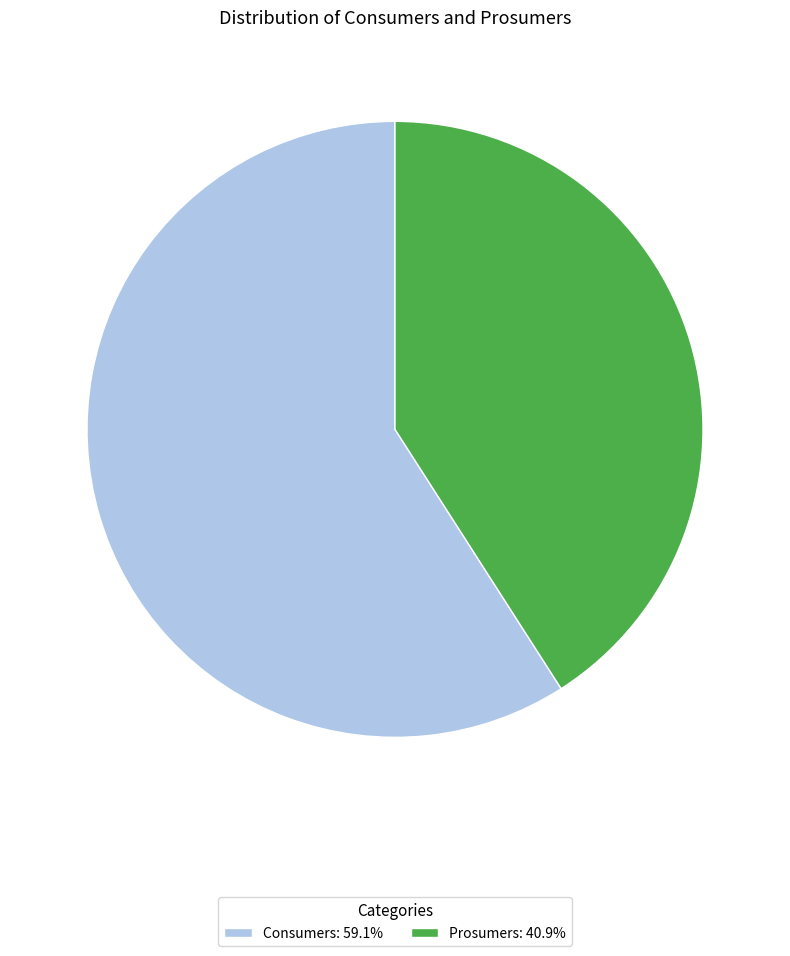

Is there any slice that represents more than half of the pie?

Yes